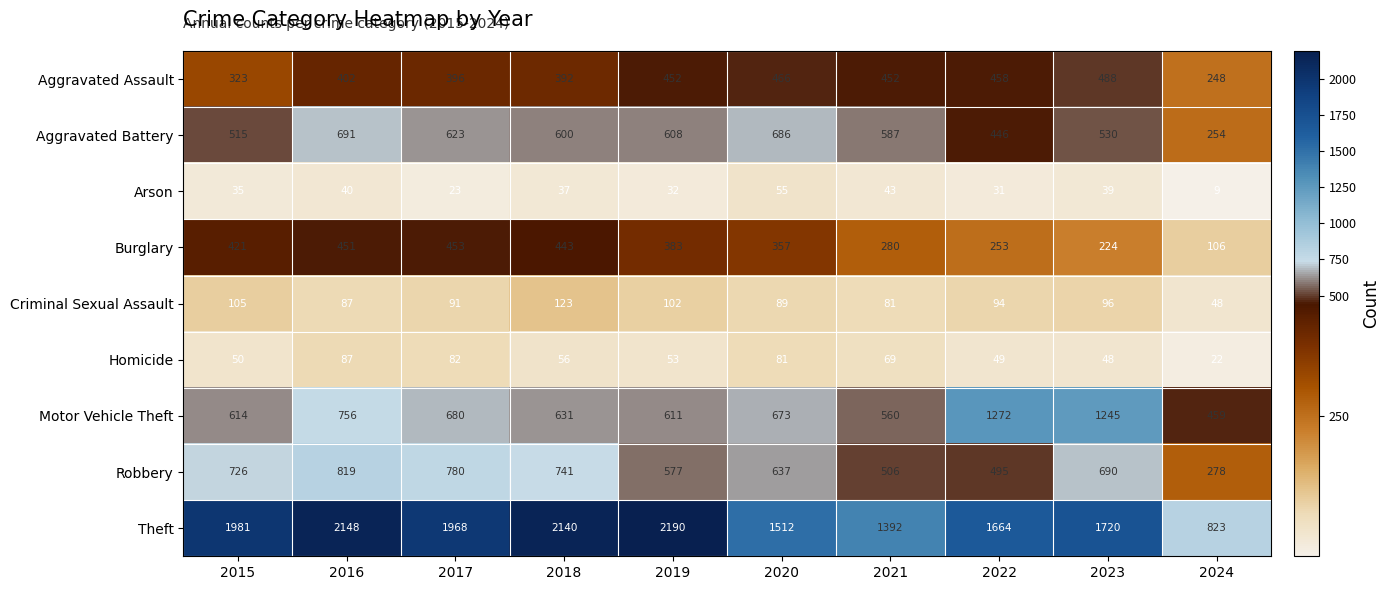

What is the sum of the Aggravated Battery values at 2022 and 2018?

1046